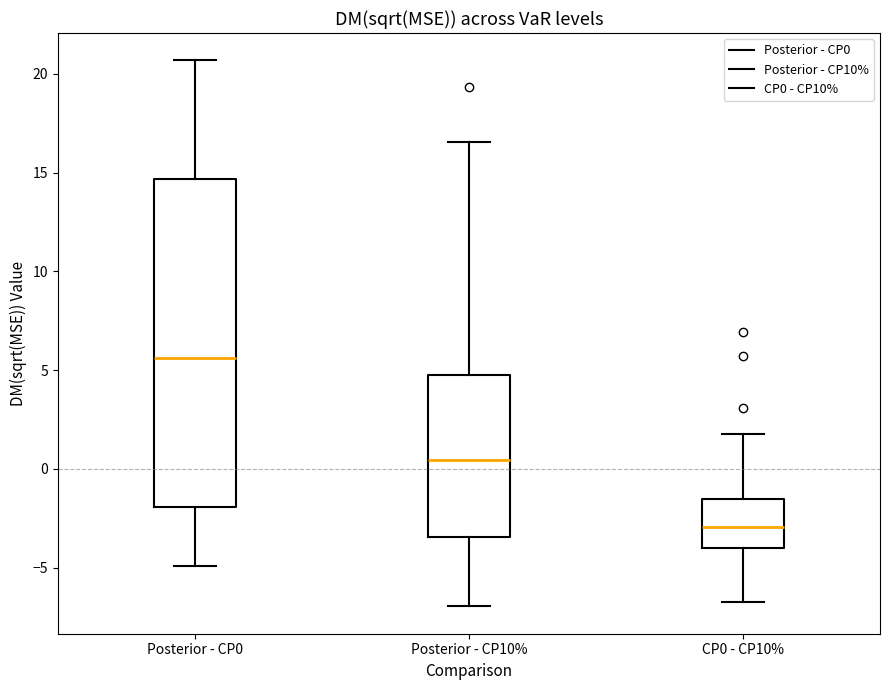

Comparing the boxes themselves (not the whiskers), which one is the tallest?

Posterior - CP0